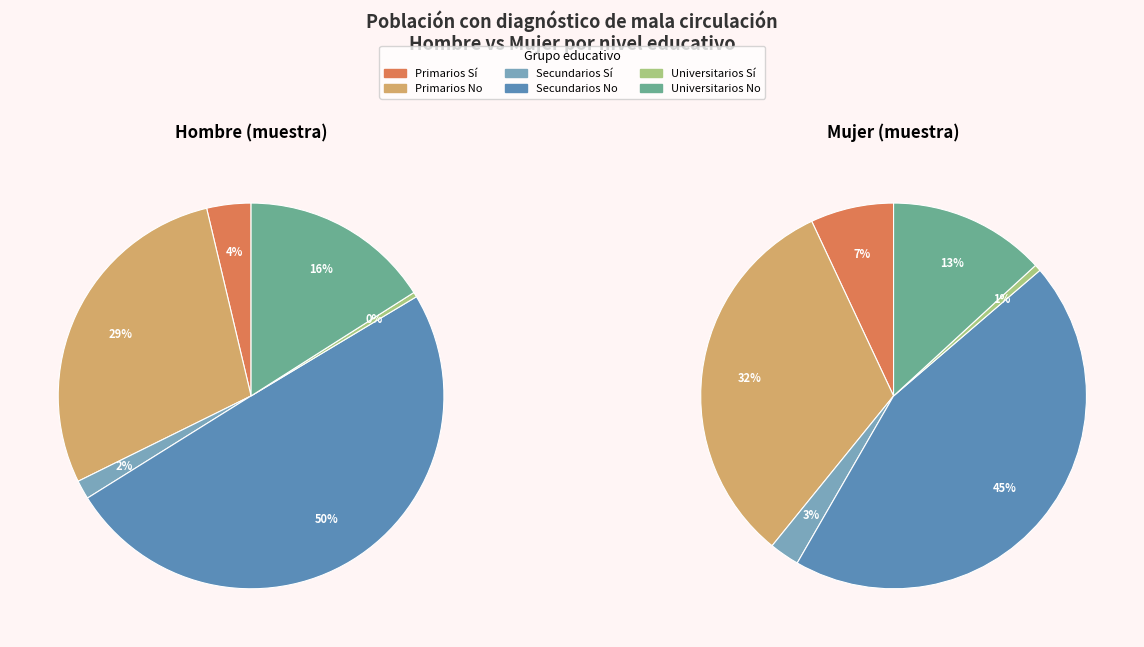

Rank the series by their maximum value, from highest to lowest.

values_hombre, values_mujer